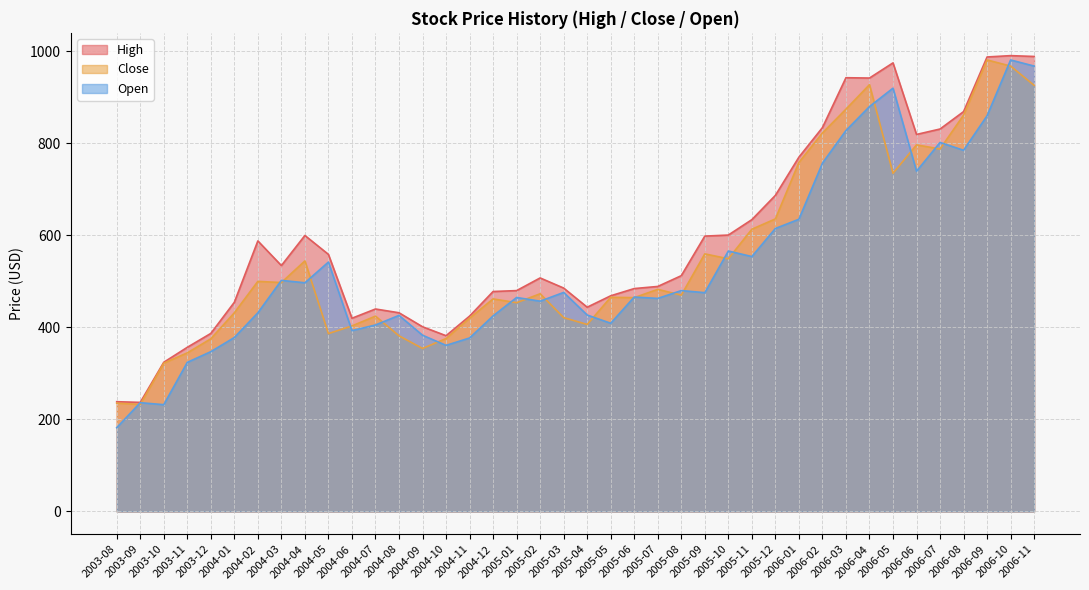

Reading left to right, extract all data points from this chart.

High: 2003-08=238.5	2003-09=237.0	2003-10=324.2	2003-11=356.7	2003-12=386.9	2004-01=454.6	2004-02=588.0	2004-03=534.4	2004-04=599.8	2004-05=558.7	2004-06=419.9	2004-07=440.0	2004-08=431.8	2004-09=401.4	2004-10=381.9	2004-11=424.5	2004-12=478.0	2005-01=480.0	2005-02=507.5	2005-03=485.5	2005-04=443.9	2005-05=468.7	2005-06=484.4	2005-07=489.0	2005-08=512.4	2005-09=598.5	2005-10=600.7	2005-11=634.2	2005-12=687.0	2006-01=770.0	2006-02=834.2	2006-03=942.7	2006-04=942.0	2006-05=975.0	2006-06=819.4	2006-07=831.2	2006-08=869.0	2006-09=987.8	2006-10=990.7	2006-11=988.9
Close: 2003-08=235.4	2003-09=232.6	2003-10=322.3	2003-11=344.6	2003-12=375.2	2004-01=431.8	2004-02=500.1	2004-03=497.4	2004-04=544.5	2004-05=386.6	2004-06=403.2	2004-07=424.5	2004-08=381.8	2004-09=354.2	2004-10=375.8	2004-11=420.1	2004-12=461.9	2005-01=453.8	2005-02=473.1	2005-03=421.3	2005-04=406.4	2005-05=465.4	2005-06=464.6	2005-07=482.7	2005-08=470.1	2005-09=559.8	2005-10=549.2	2005-11=613.4	2005-12=635.8	2006-01=758.5	2006-02=822.6	2006-03=874.3	2006-04=927.6	2006-05=735.0	2006-06=796.7	2006-07=787.9	2006-08=861.4	2006-09=981.3	2006-10=968.0	2006-11=926.1
Open: 2003-08=182.0	2003-09=236.4	2003-10=232.0	2003-11=324.0	2003-12=347.2	2004-01=378.0	2004-02=431.8	2004-03=502.1	2004-04=497.0	2004-05=542.0	2004-06=393.0	2004-07=405.2	2004-08=426.1	2004-09=383.0	2004-10=360.9	2004-11=377.0	2004-12=425.0	2005-01=465.0	2005-02=457.0	2005-03=476.0	2005-04=426.9	2005-05=409.0	2005-06=466.0	2005-07=463.0	2005-08=480.0	2005-09=475.5	2005-10=566.0	2005-11=554.0	2005-12=615.0	2006-01=635.0	2006-02=757.0	2006-03=827.9	2006-04=880.0	2006-05=920.0	2006-06=739.4	2006-07=802.0	2006-08=785.0	2006-09=860.0	2006-10=981.3	2006-11=968.0